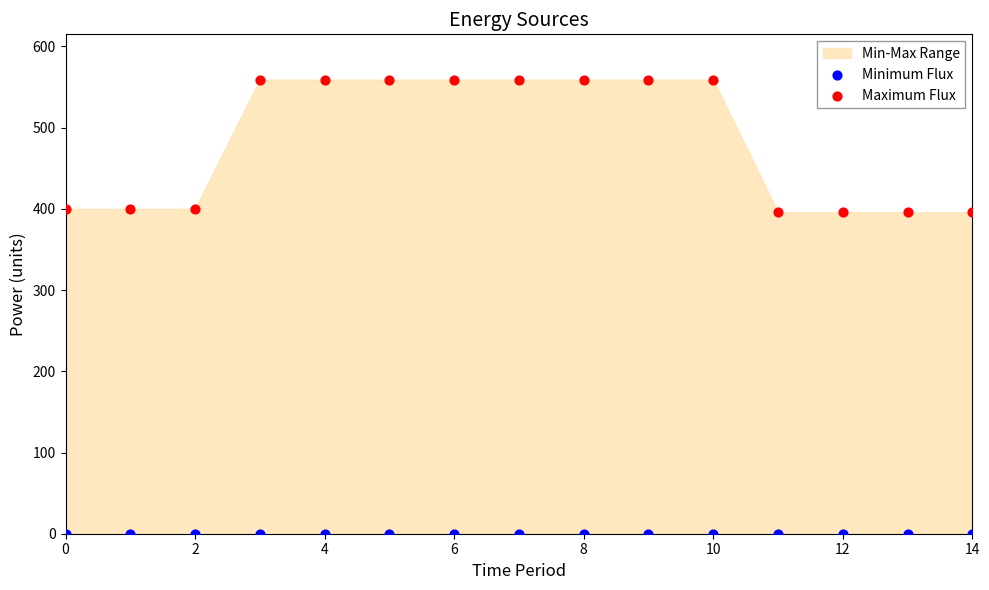

Which series reaches the minimum Y coordinate?

Minimum Flux